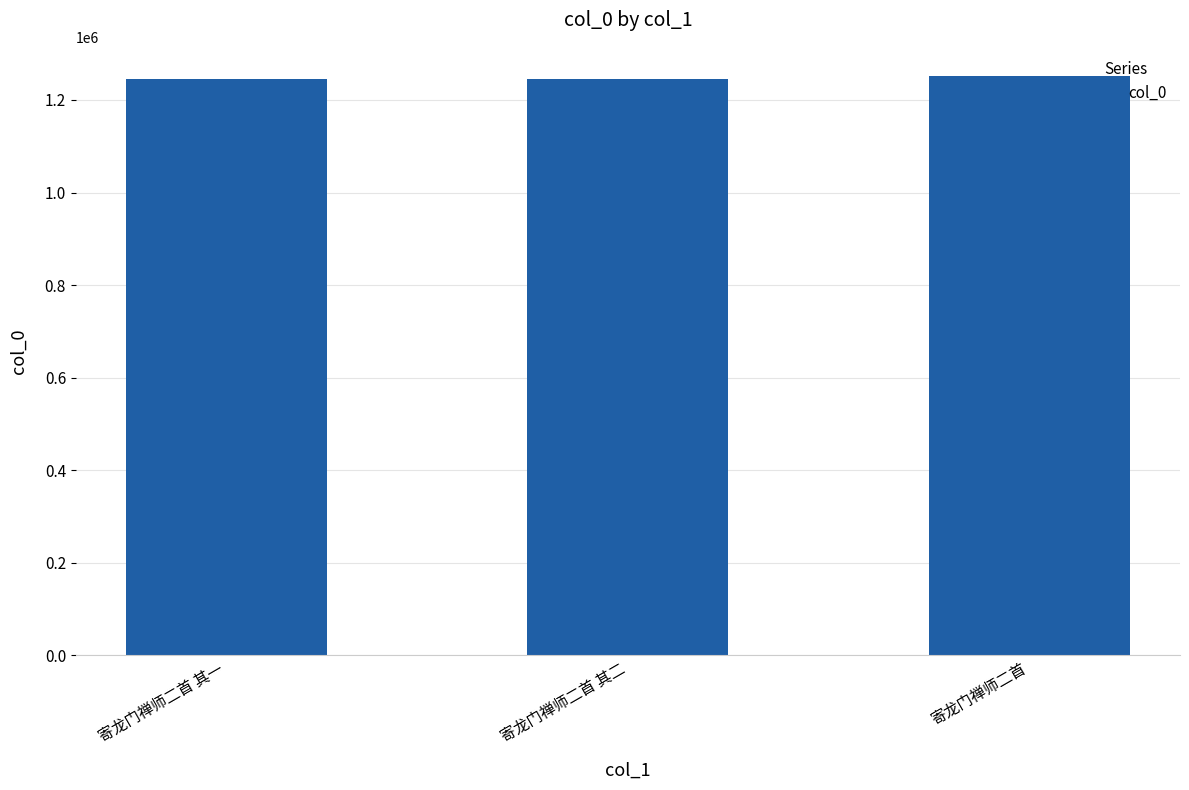

What is the label of the 2nd bar from the left?

寄龙门禅师二首 其二